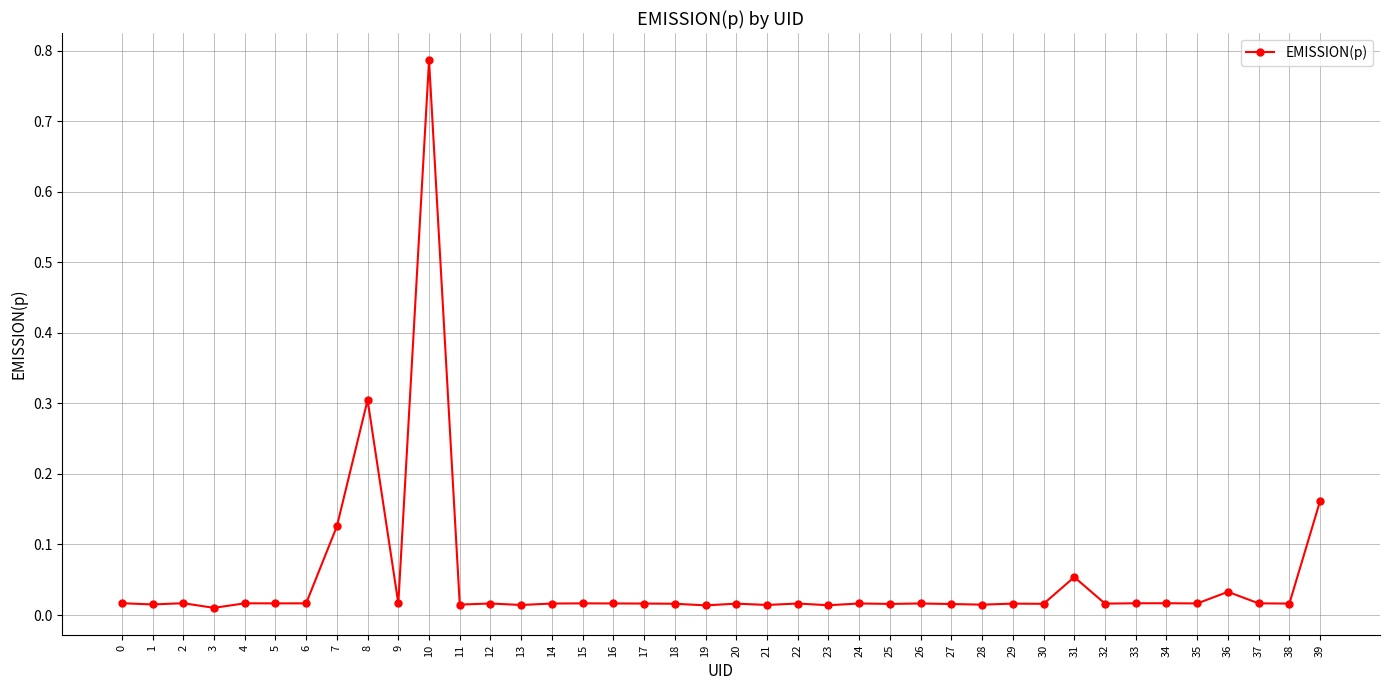

What is the sum of all values?

2.0